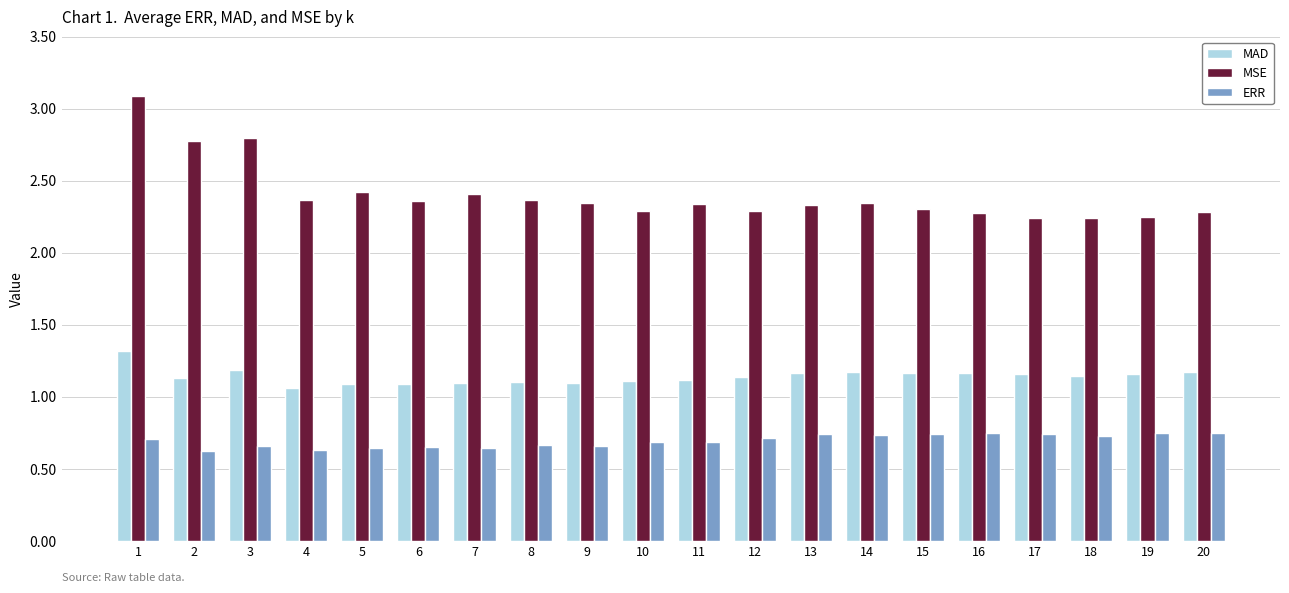

What is the greatest value displayed?

3.1